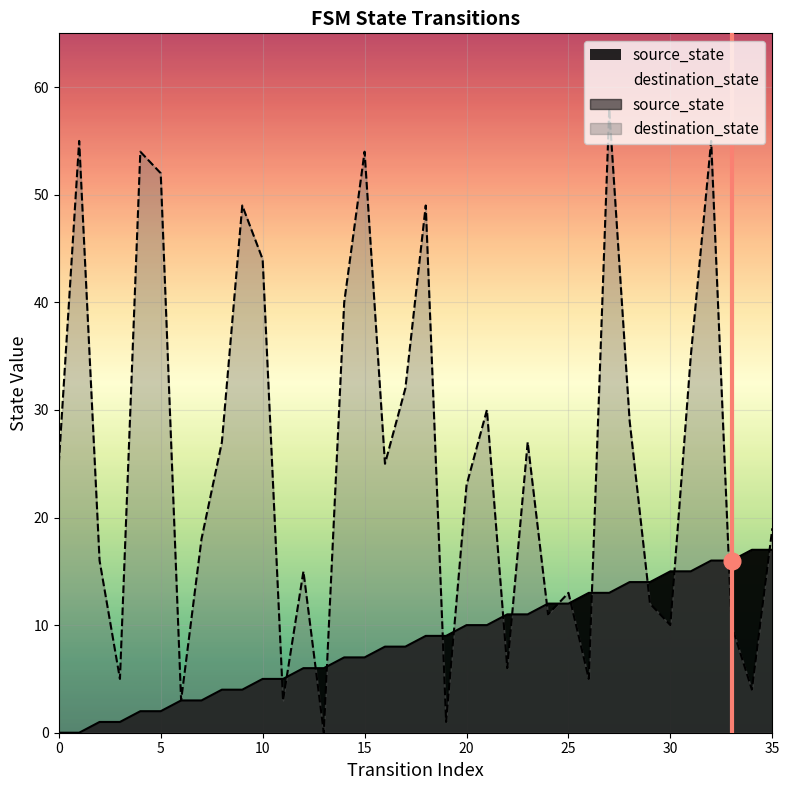

Rank the series at 6 from highest to lowest value.

source_state, destination_state